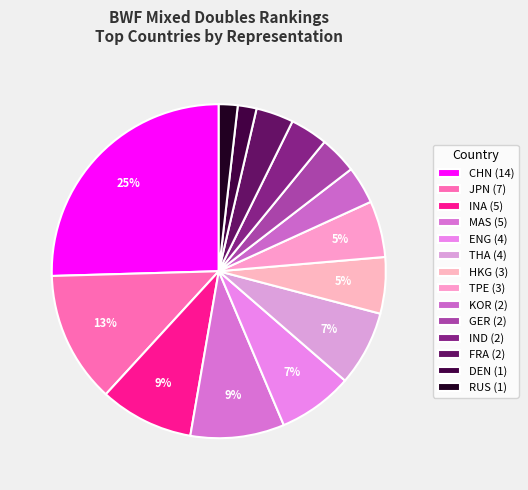

How many slices are in this pie chart?

14